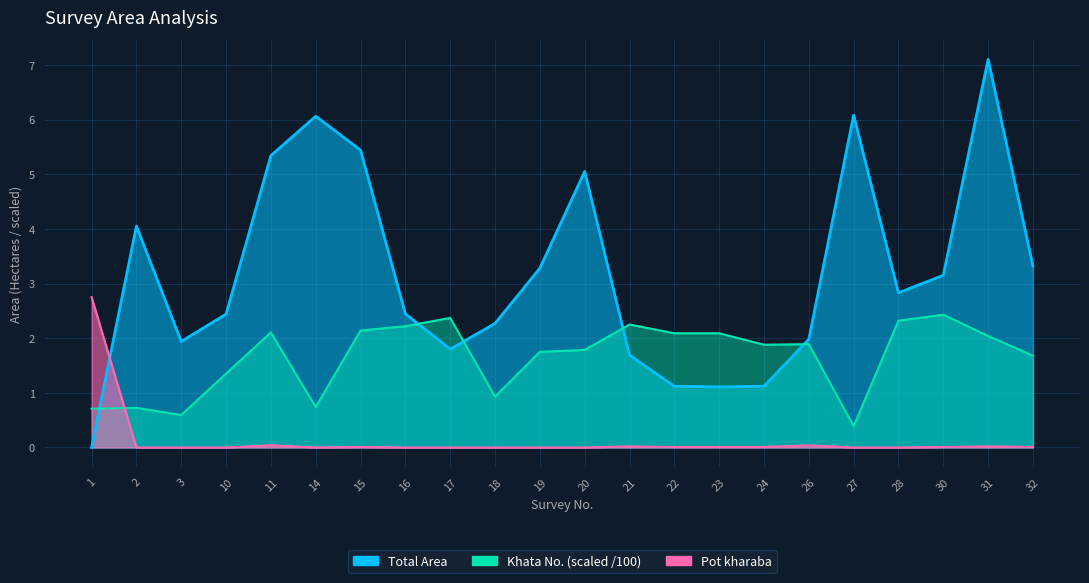

True or false: Pot kharaba and Khata No. intersect in this chart.

True